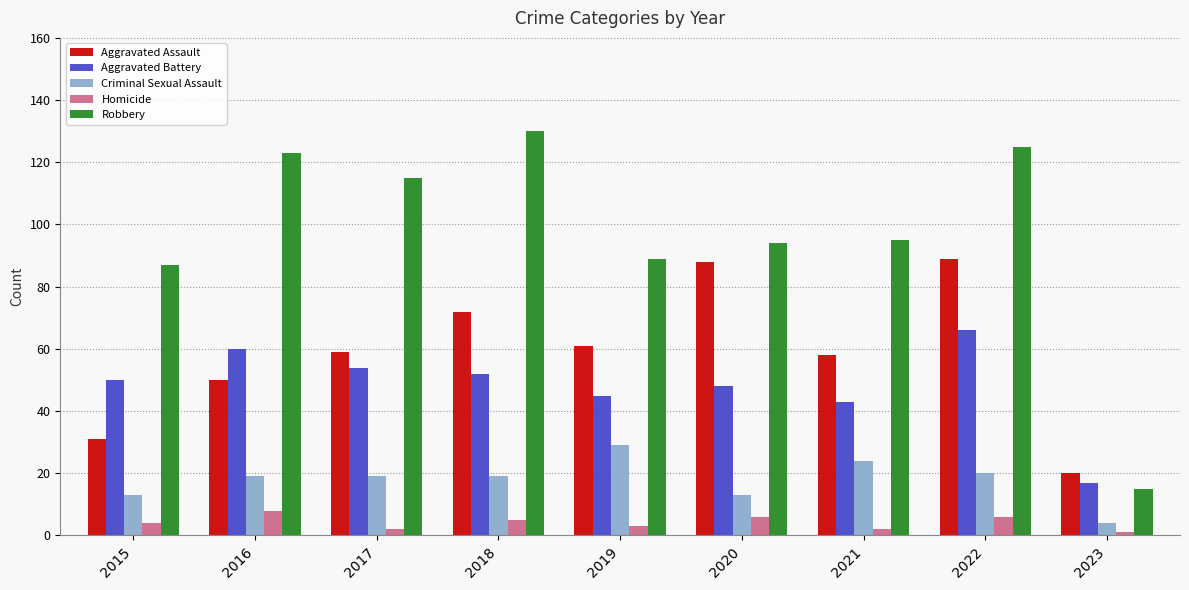

At which category is the sum across all series the highest?

2022